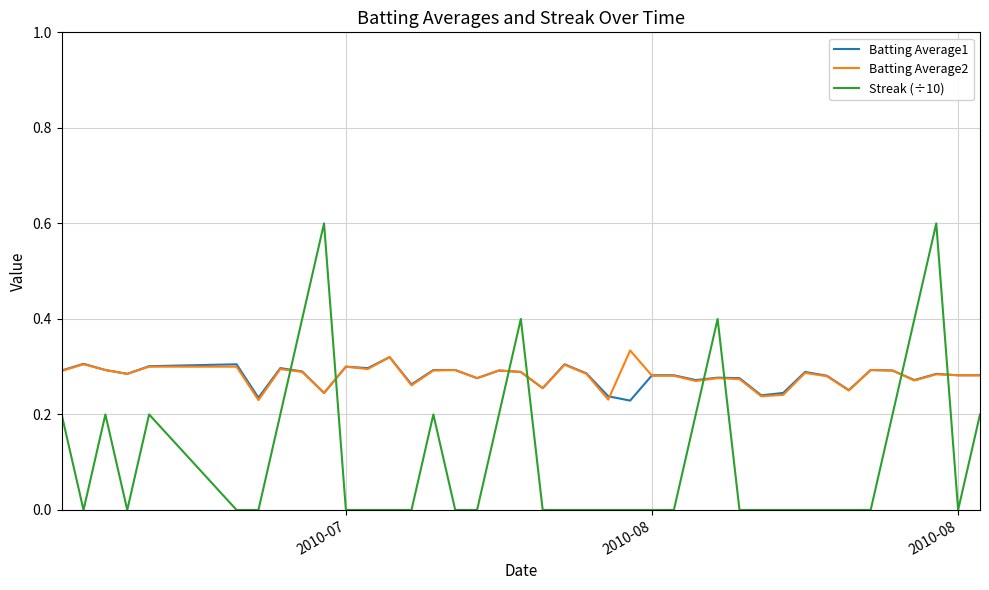

How many categories are shown in the chart?

40